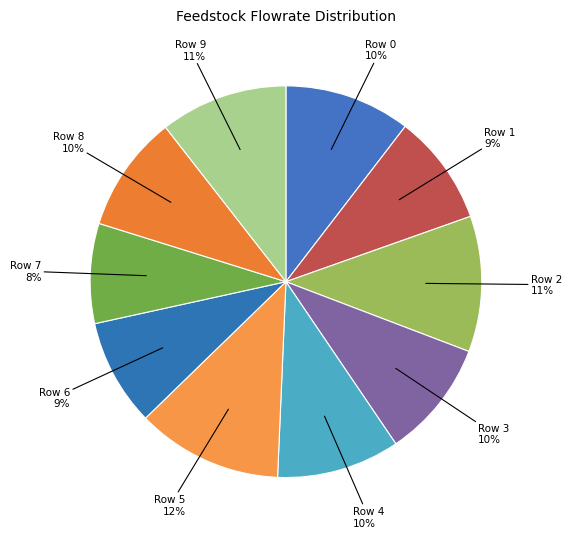

Does Row 7 represent more than half of the total?

No